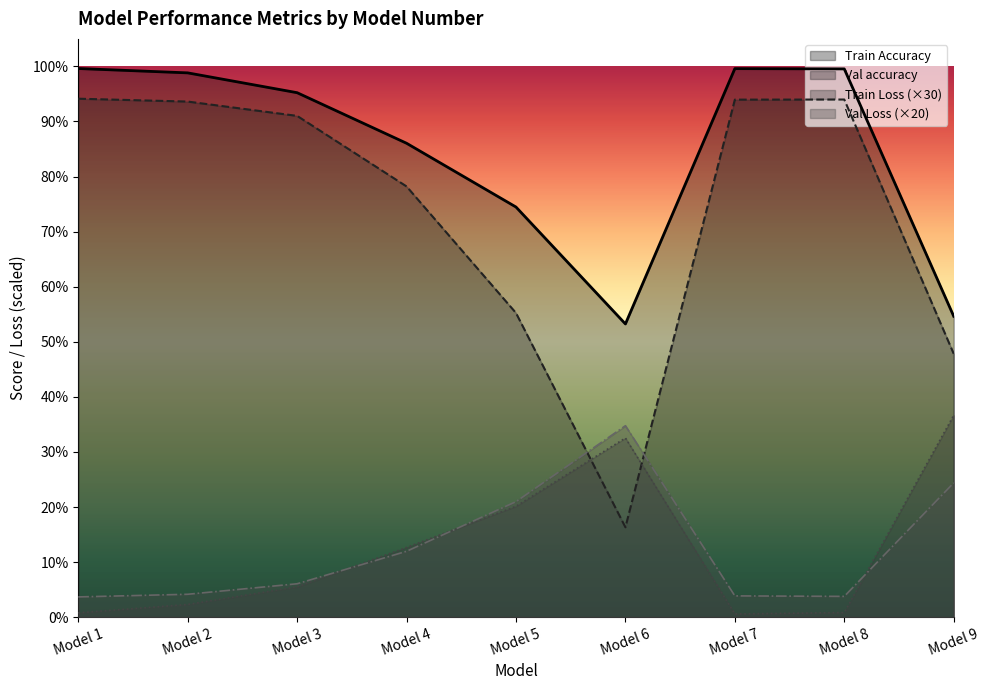

What is the minimum value shown in the chart?

0.6